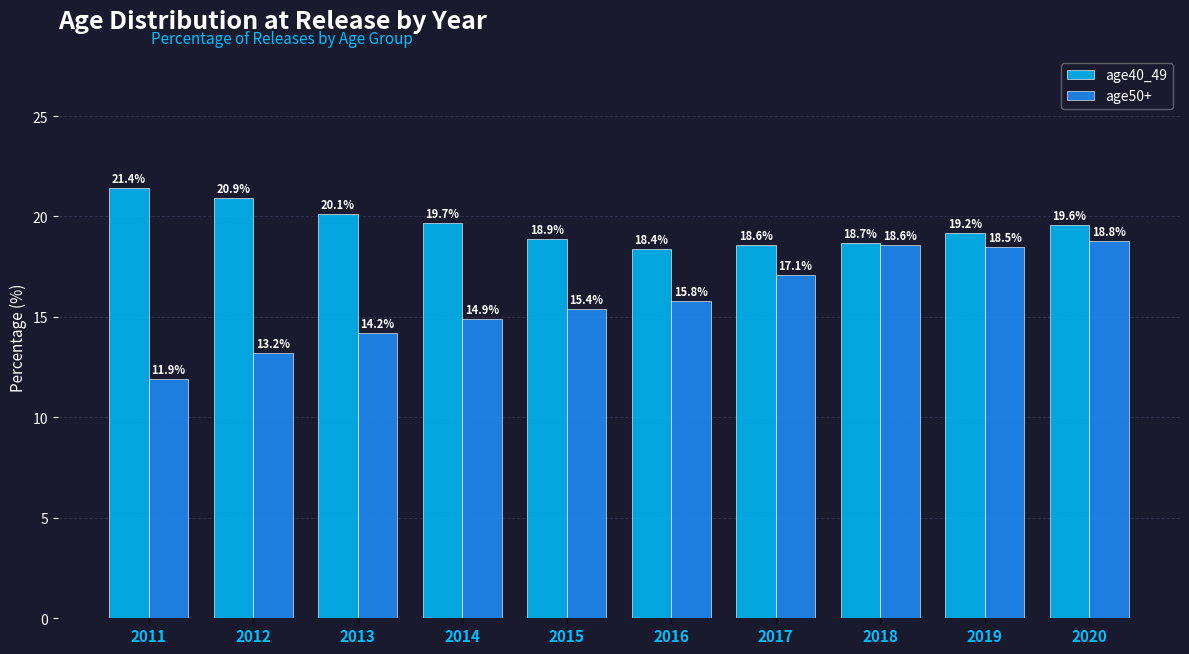

Which series changed the most between 2012 and 2019?

age50+